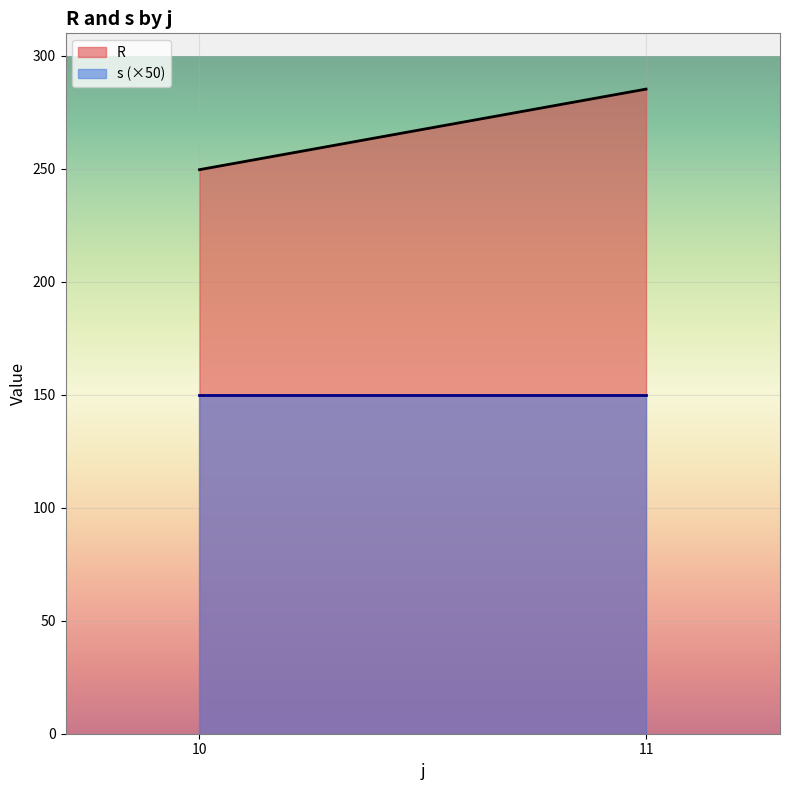

What is the average value of the s series?

3.0